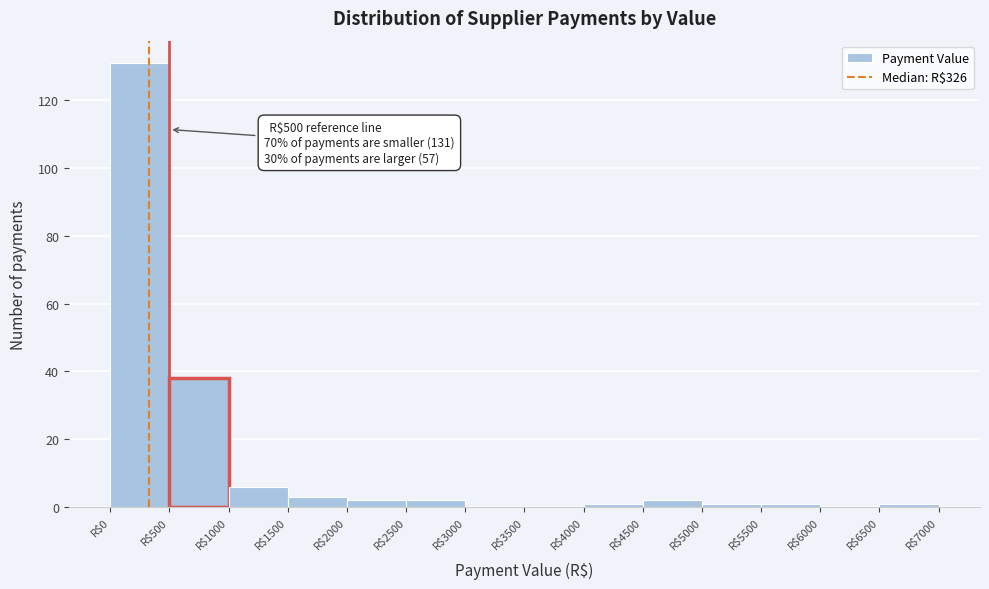

Over which range of the x-axis is the bar tallest?

0 to 500